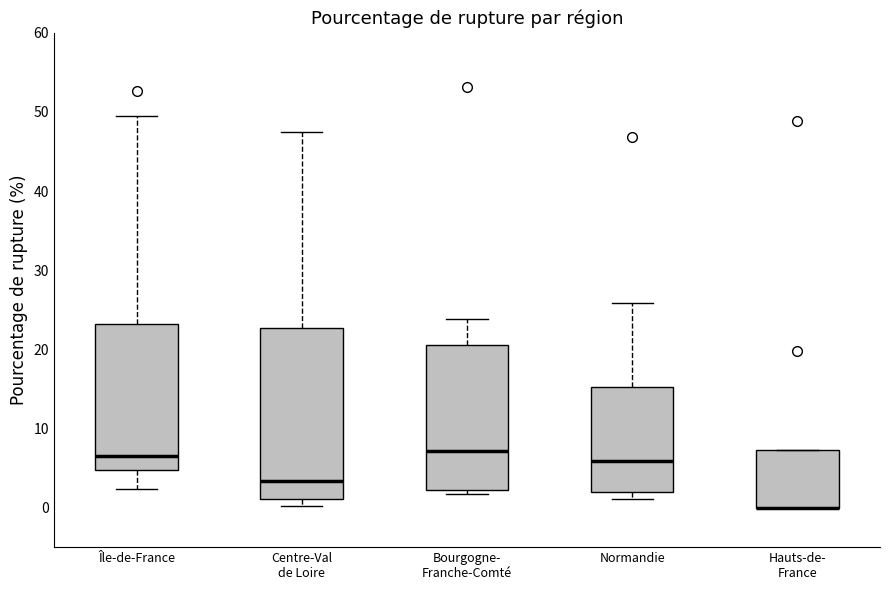

Where does the upper whisker of the box for Île-de-France end on the y-axis? The values are not printed on the chart, so give them approximately, as read against the axis.

49